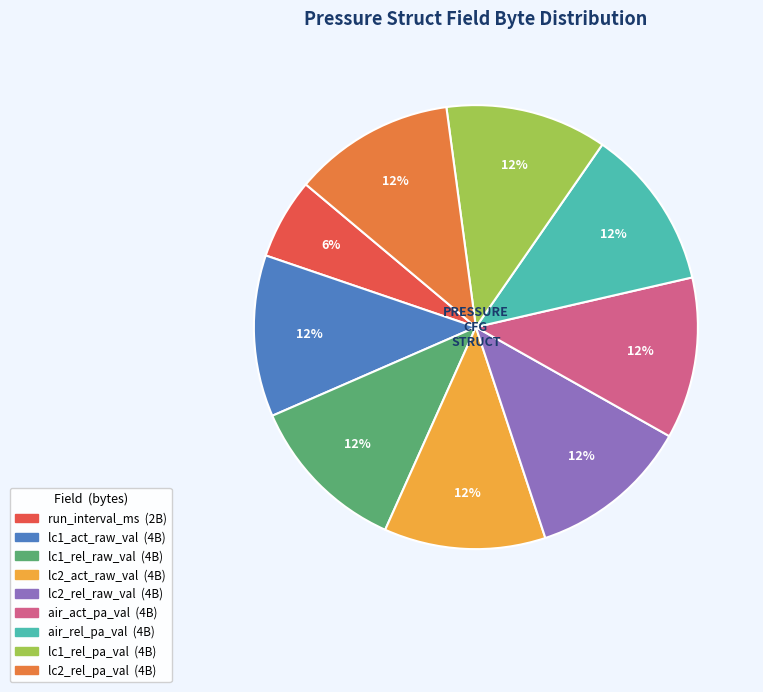

How many segments does this pie chart have?

9